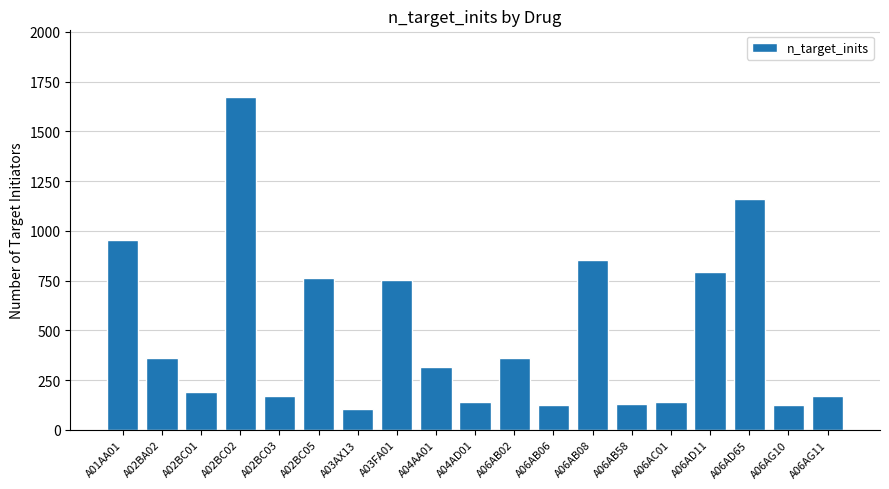

Is it true that the value at A06AC01 is 138?

True